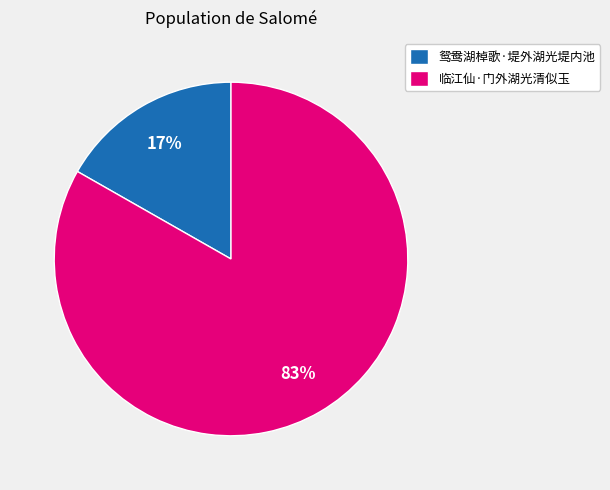

Rank the categories by value from lowest to highest.

鸳鸯湖棹歌·堤外湖光堤内池, 临江仙·门外湖光清似玉